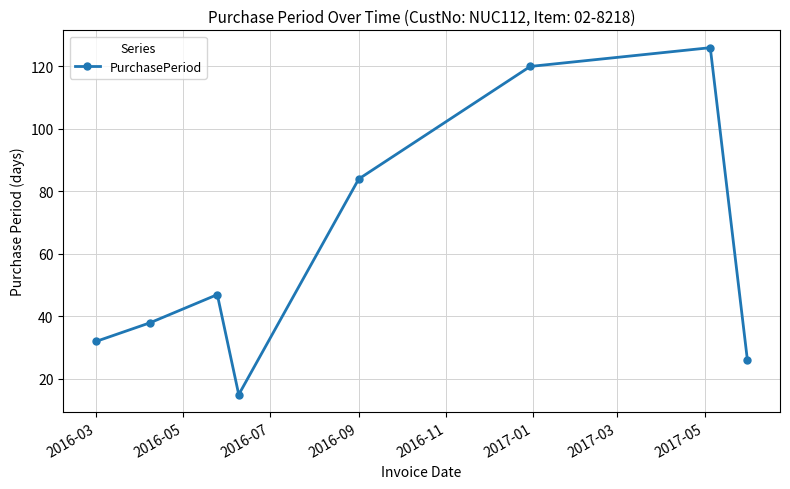

Count the number of data series in this chart.

1